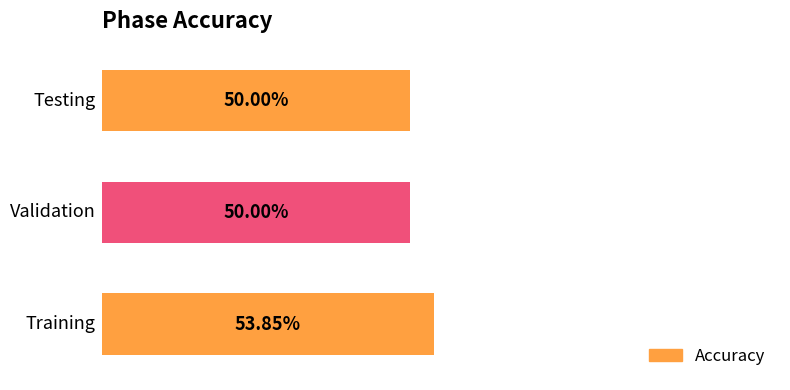

Are the bars horizontal?

Yes